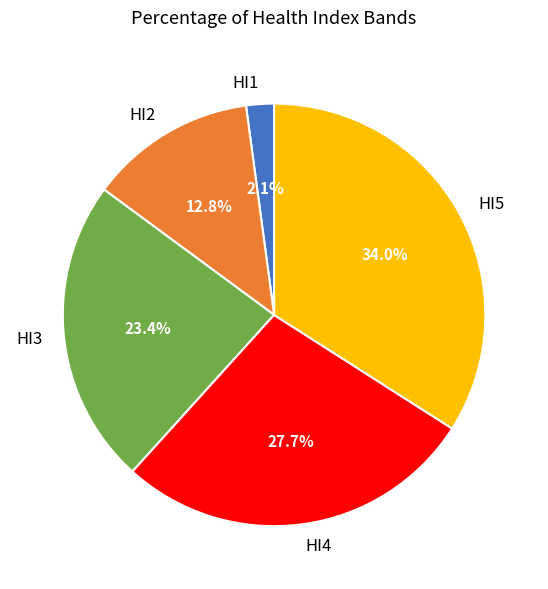

Combined, do HI3 and HI4 account for over 50%?

Yes